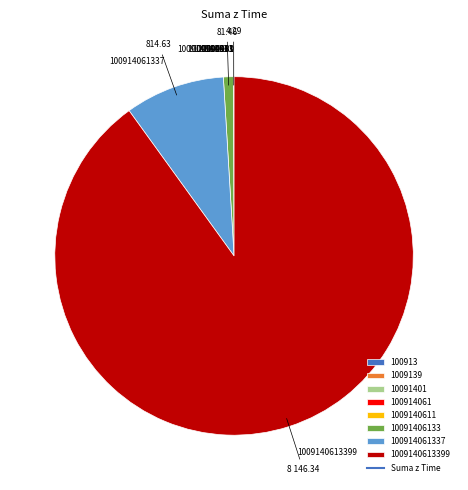

Does any single category account for the majority?

Yes